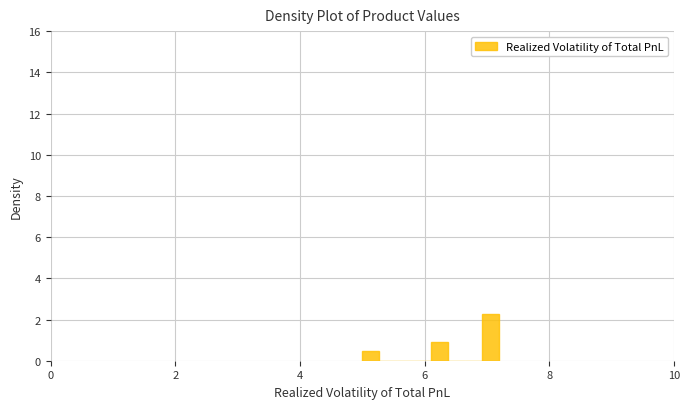

Around what value on the x-axis is the tallest bar? Give the approximate position of its centre, as read against the axis.

7.0